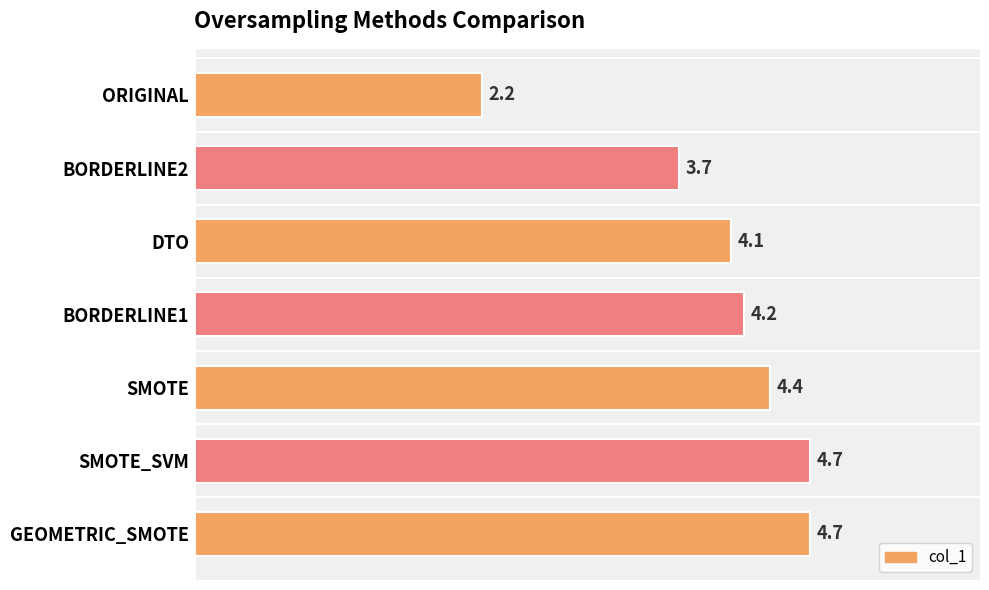

Is it true that the value at DTO is 1.6?

False